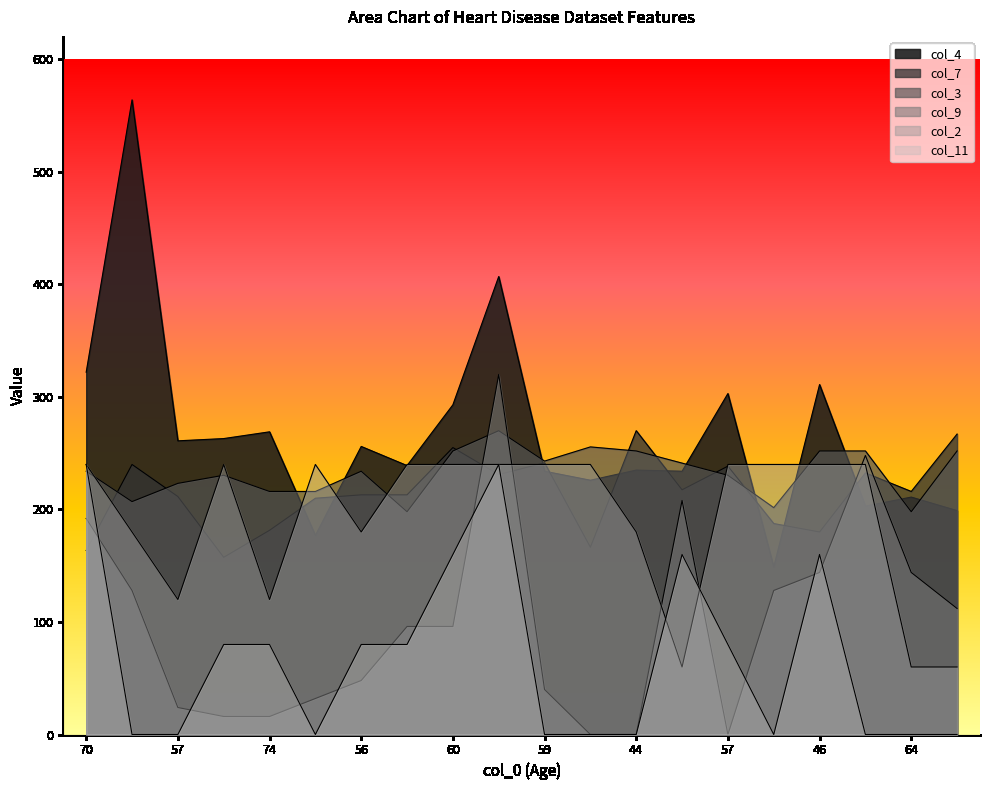

True or false: col_2 and col_7 intersect in this chart.

True